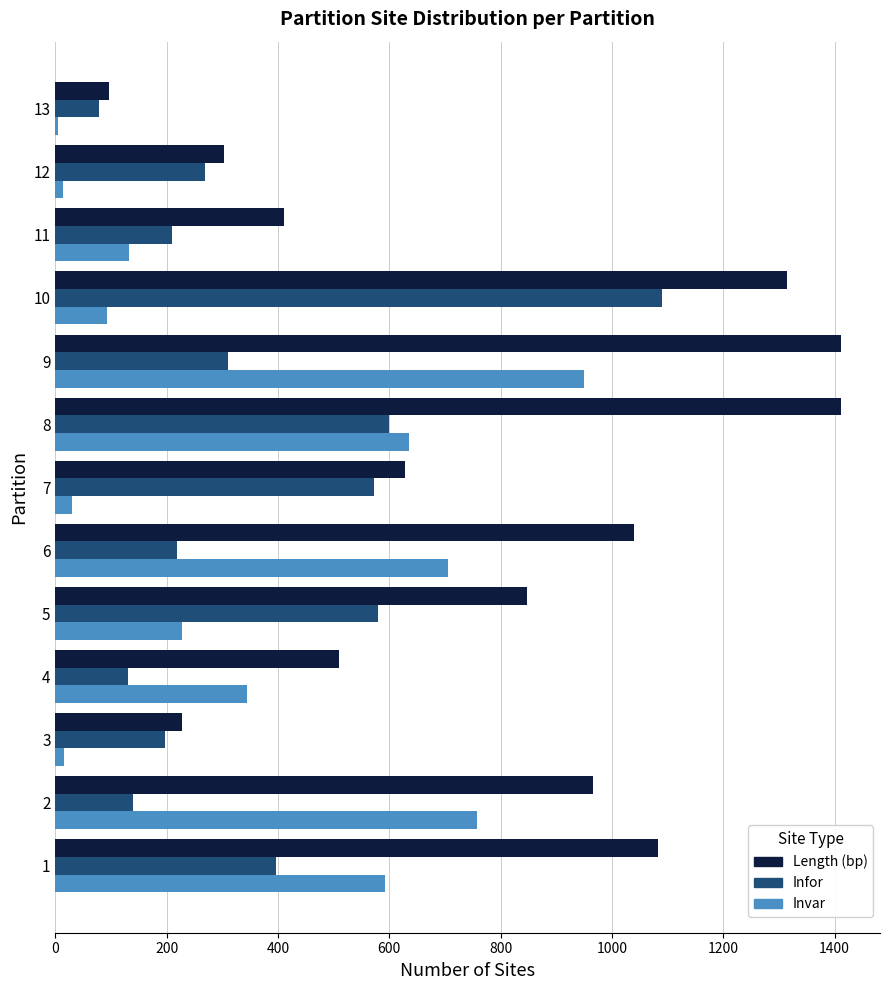

The value of Infor at 8 is 599. True or false?

True